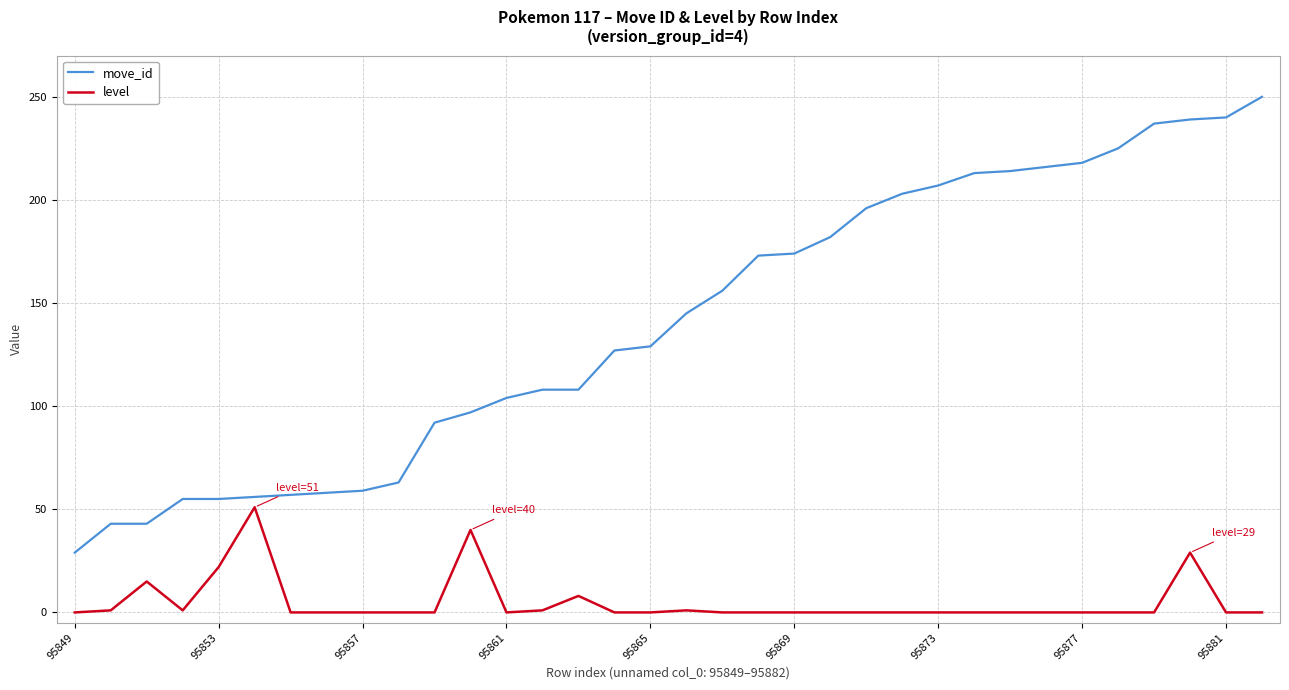

Which series has the widest spread of values?

move_id